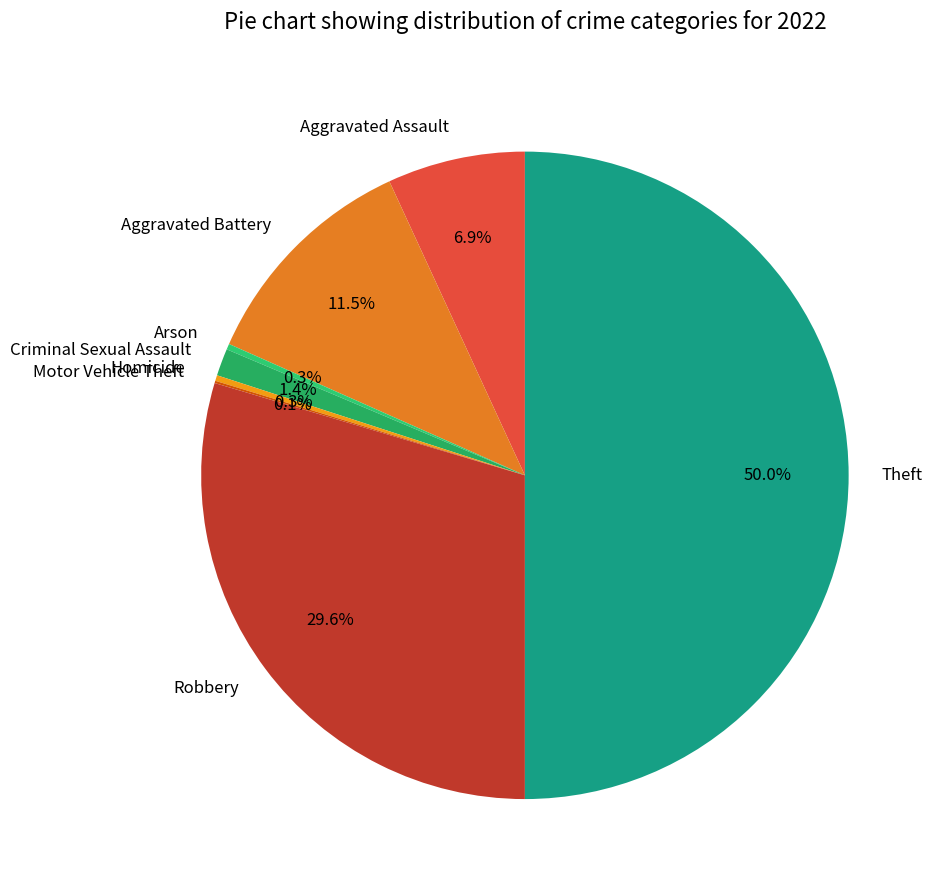

Is the sum of Homicide and Aggravated Assault greater than half?

No